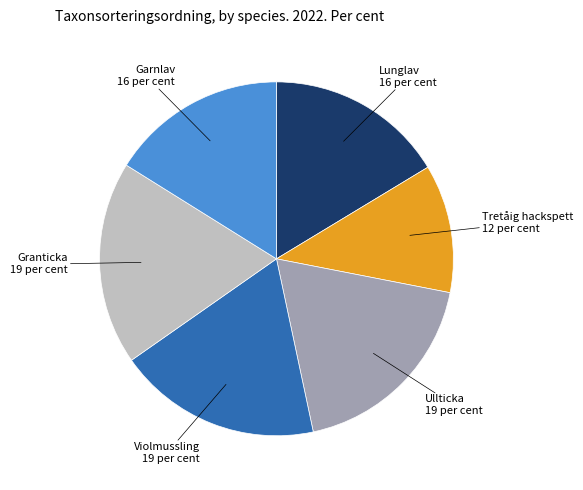

Does any single category account for the majority?

No